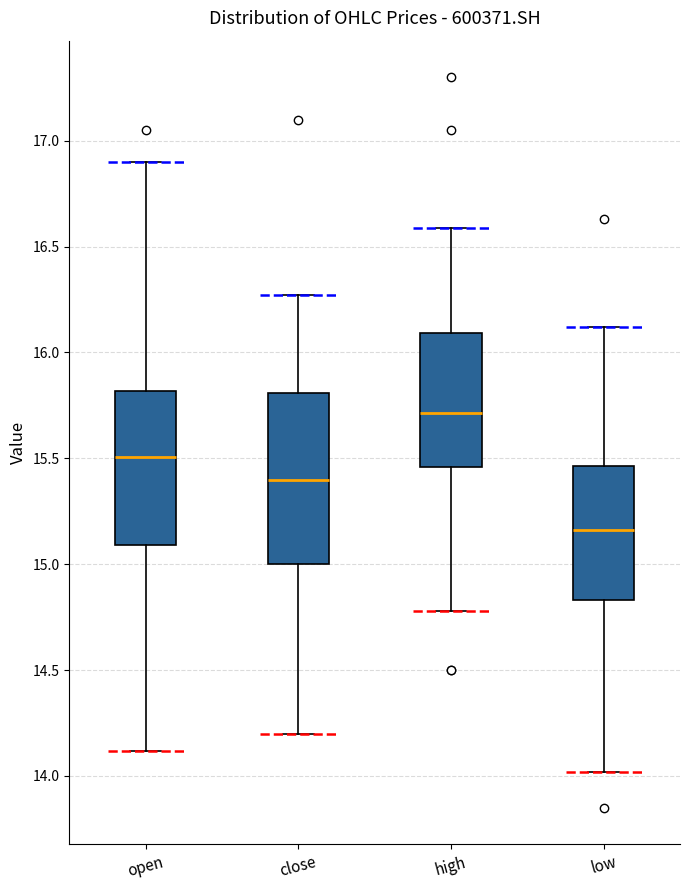

Where is the lower edge of the box for close on the y-axis? The values are not printed on the chart, so give them approximately, as read against the axis.

15.00